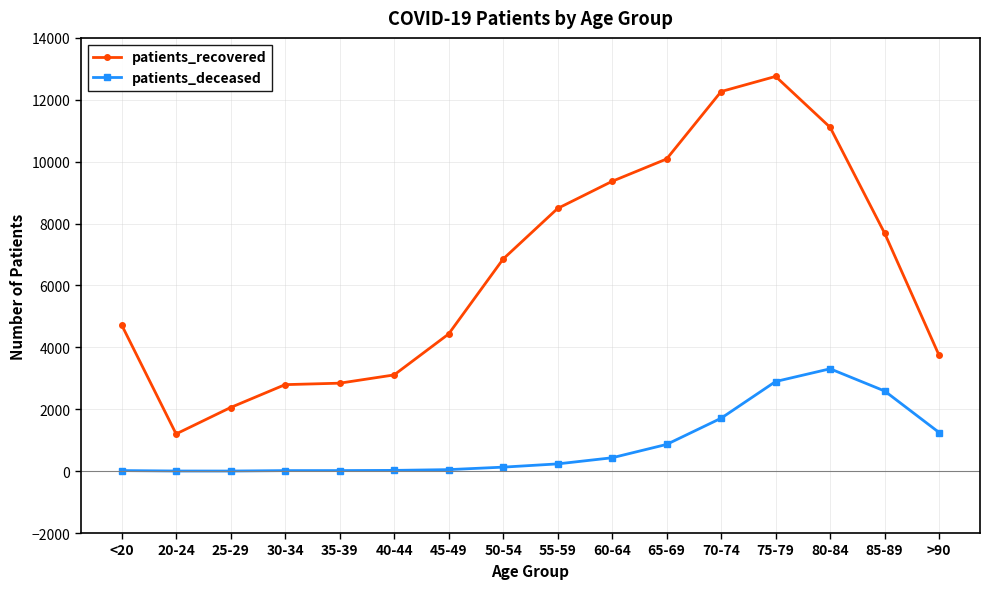

At 40-44, list the series in order from smallest to largest.

patients_deceased, patients_recovered